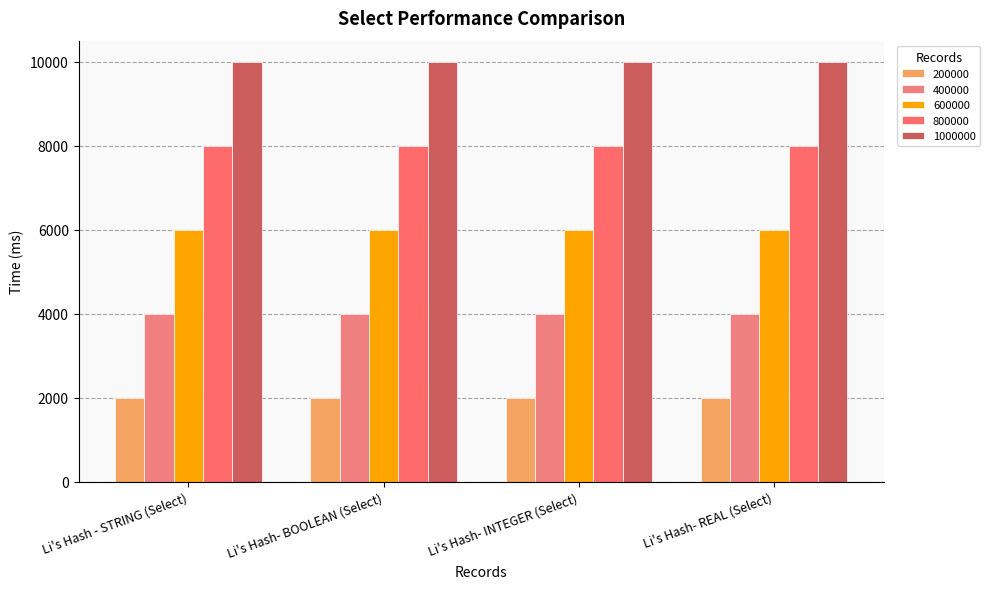

Which label corresponds to the smallest value in the chart?

Li's Hash- BOOLEAN (Select)